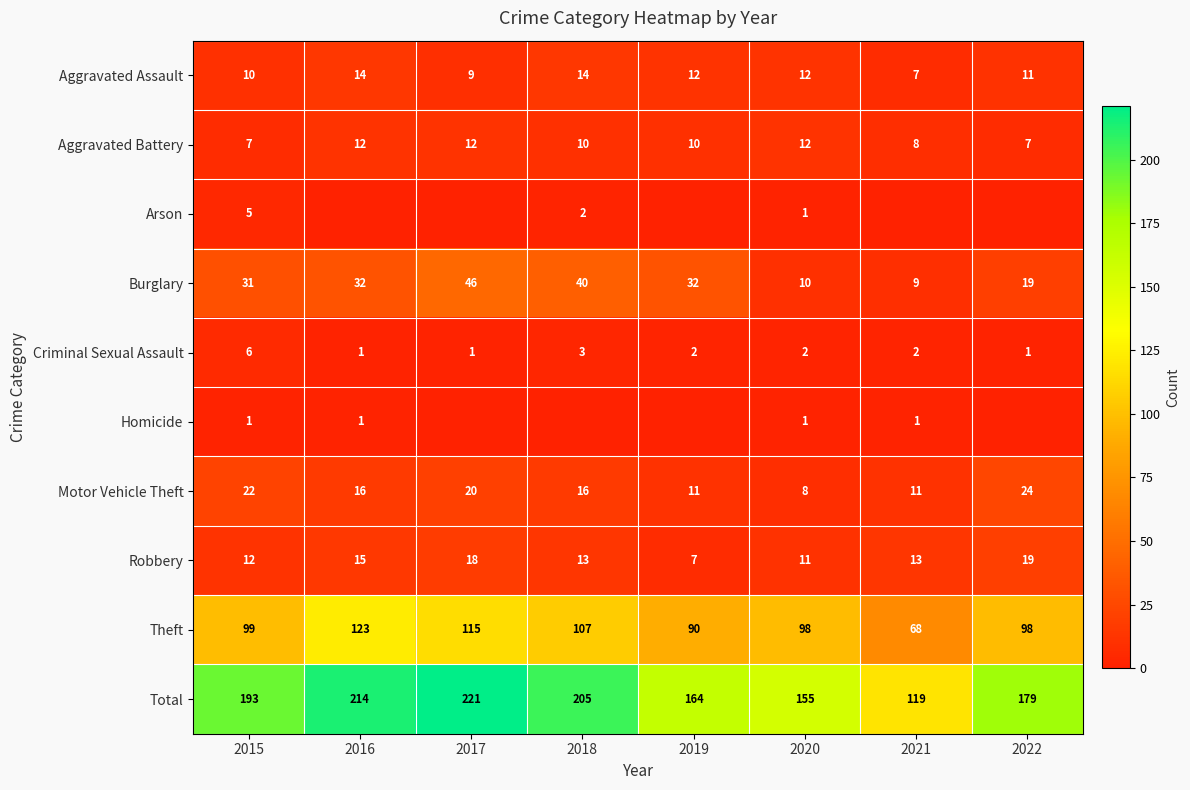

What is the difference between the highest and lowest values at 2017?

221